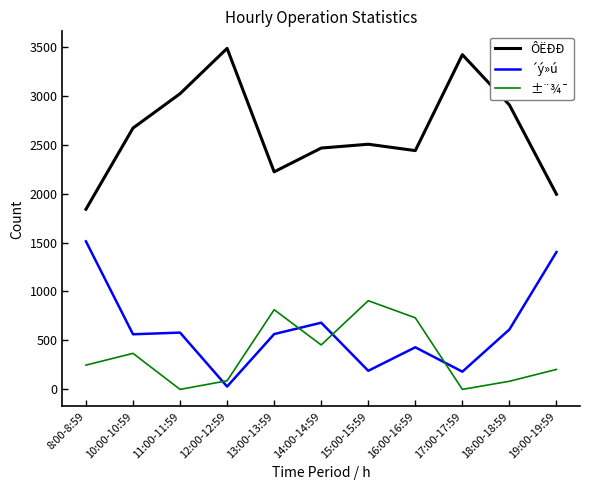

Is the value of ±¨¾¯ at 19:00-19:59 greater than the value of ´ý»ú at 8:00-8:59?

No